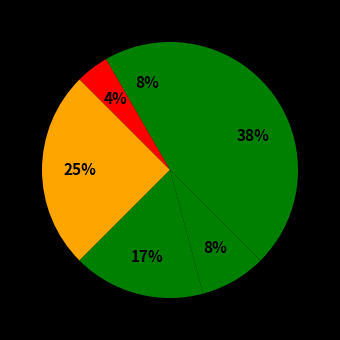

Does any single category account for the majority?

No